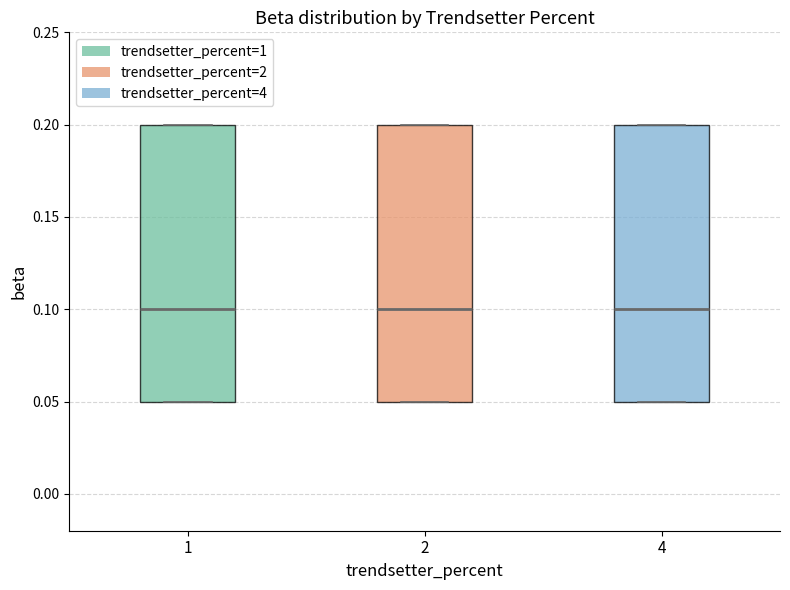

Reading left to right, transcribe this box plot: for each box, give where its median line is, the range the box spans, and where its two whiskers end, as read against the y-axis. The values are not printed on the chart, so give them approximately, as read against the axis.

1: median 0.10, box 0.05 to 0.20, whiskers 0.05 to 0.20
2: median 0.10, box 0.05 to 0.20, whiskers 0.05 to 0.20
4: median 0.10, box 0.05 to 0.20, whiskers 0.05 to 0.20